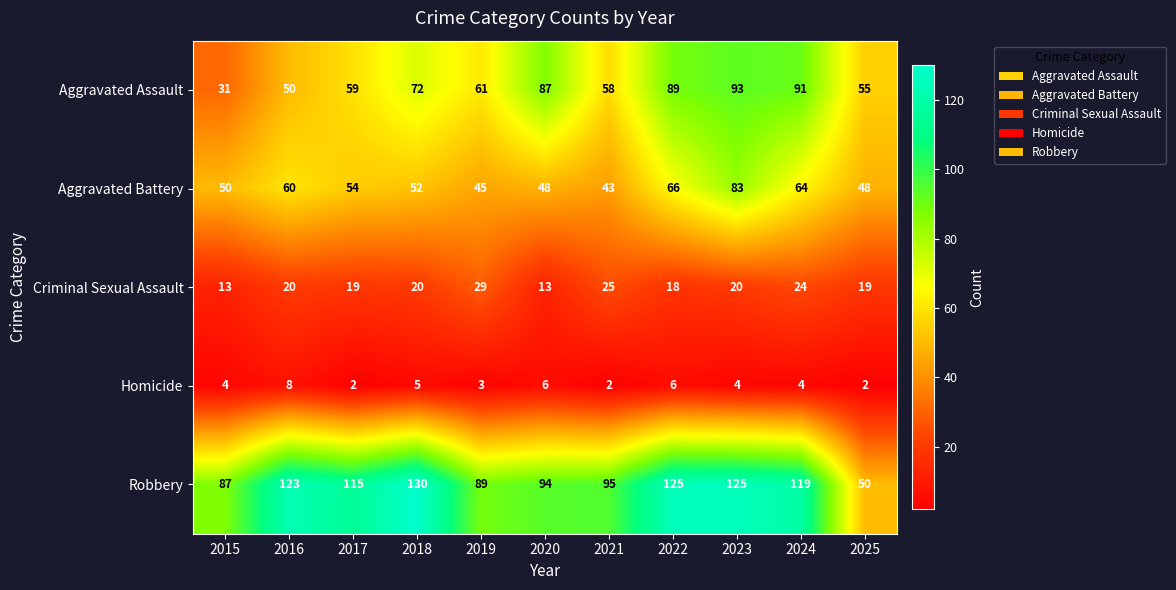

Rank the series by their maximum value, from lowest to highest.

Homicide, Criminal Sexual Assault, Aggravated Battery, Aggravated Assault, Robbery